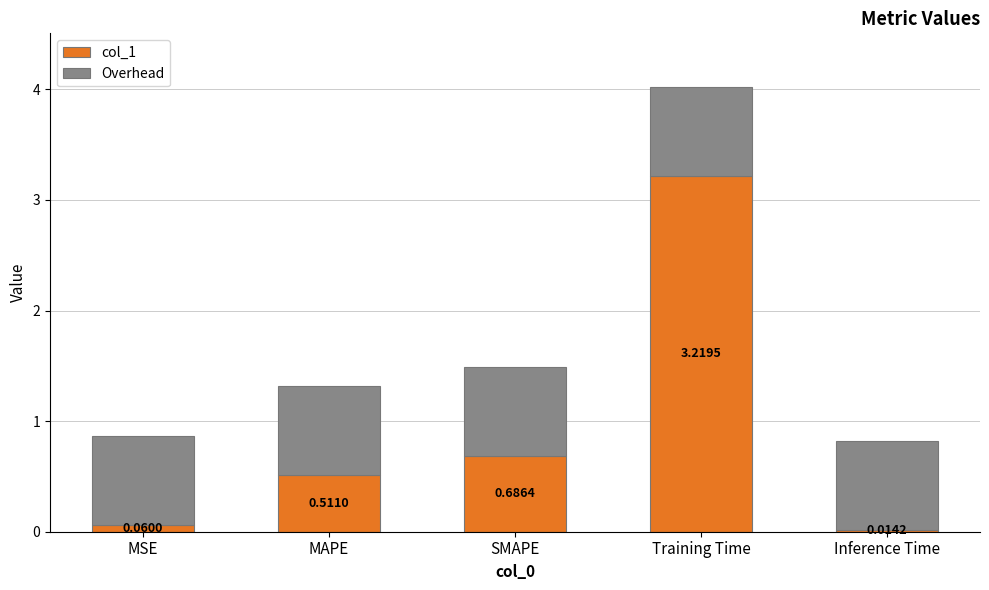

What is the sum of all values?

4.5